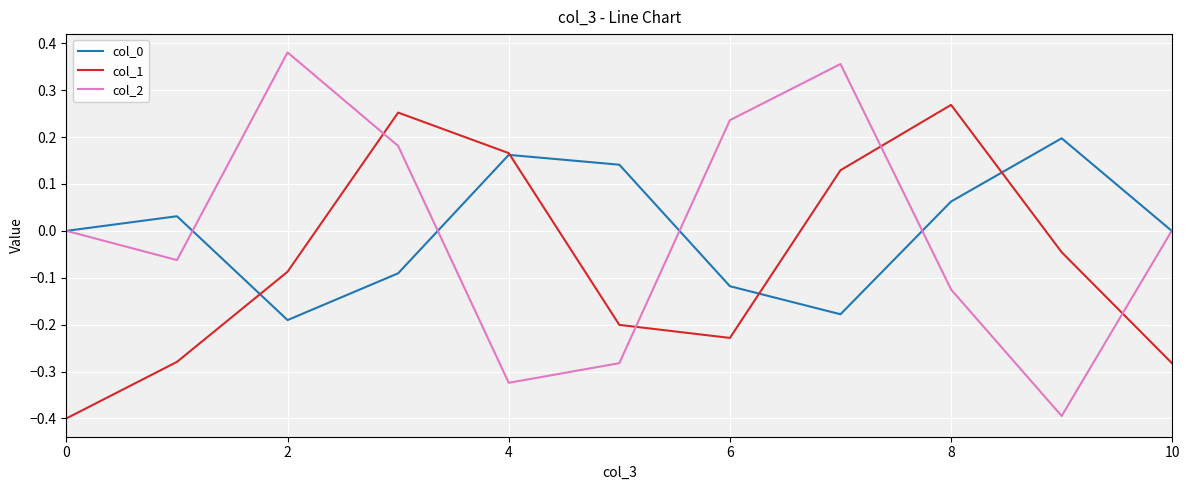

Which series has the widest spread of values?

col_2